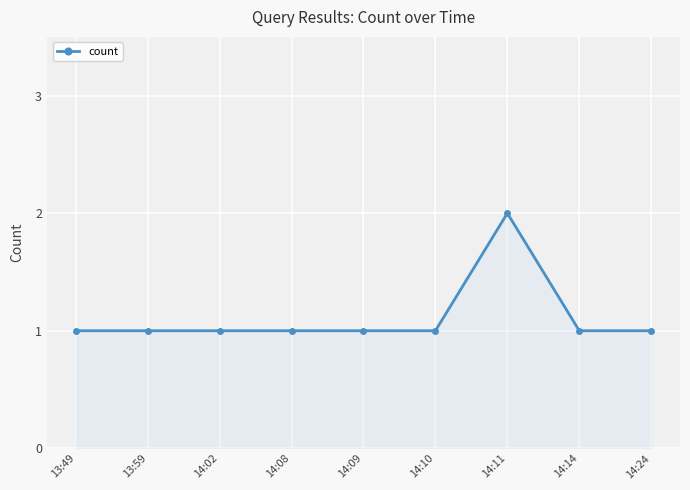

Does the chart display data point markers on the line(s)?

Yes